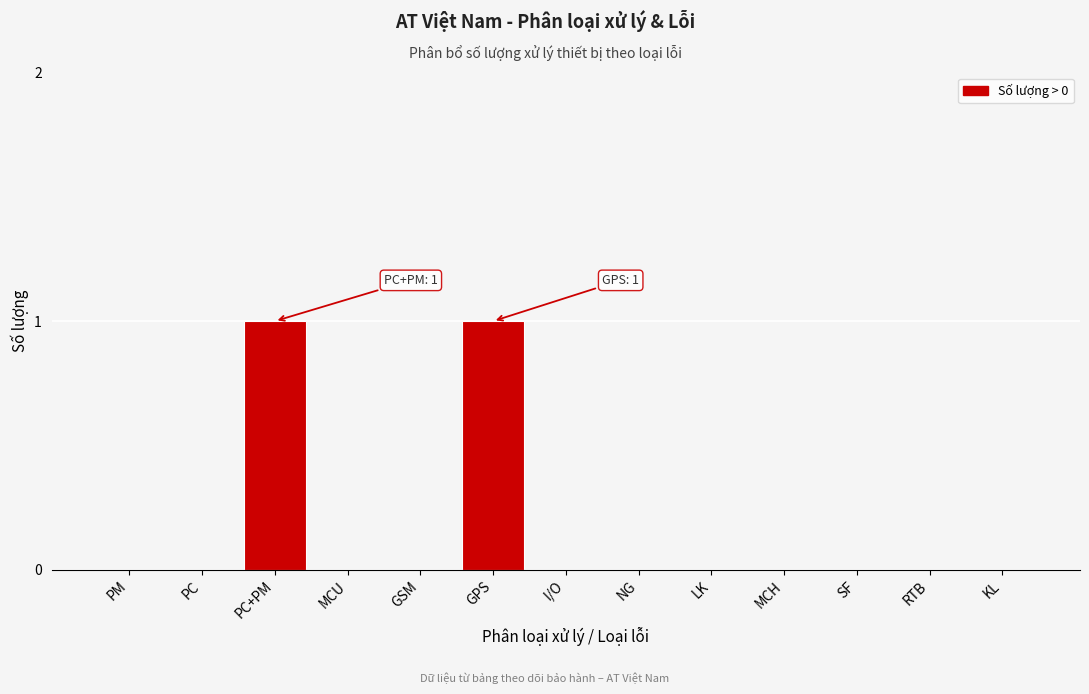

Reading left to right, list all the values displayed in this chart.

PM=0	PC=0	PC+PM=1	MCU=0	GSM=0	GPS=1	I/O=0	NG=0	LK=0	MCH=0	SF=0	RTB=0	KL=0